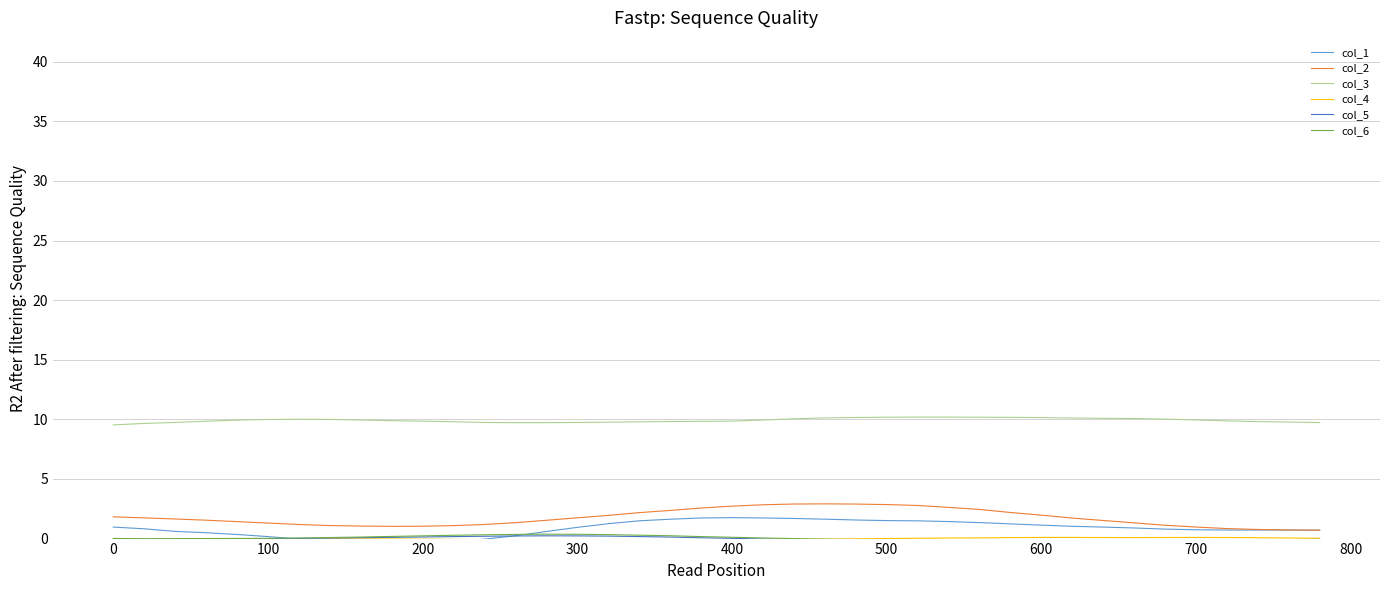

Which series has the largest total across all categories?

col_3